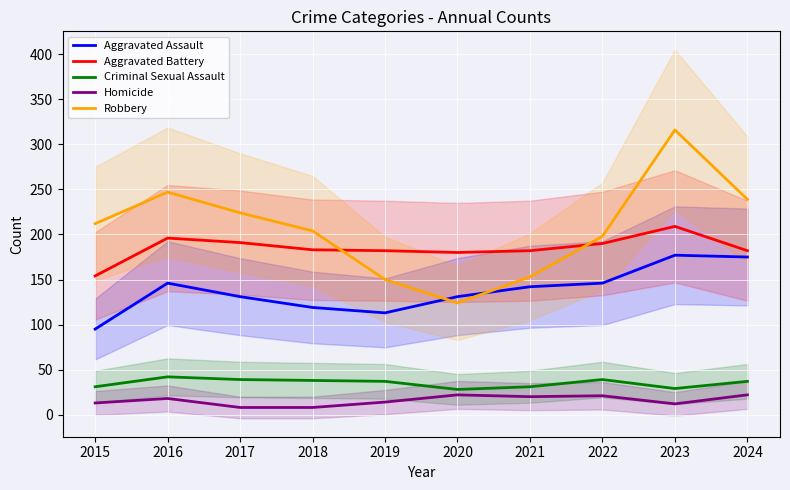

Which series has the largest total across all categories?

Robbery